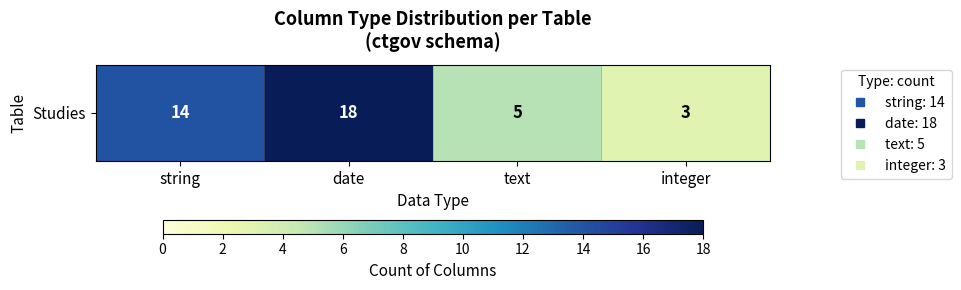

How many values are between 5 and 18?

3